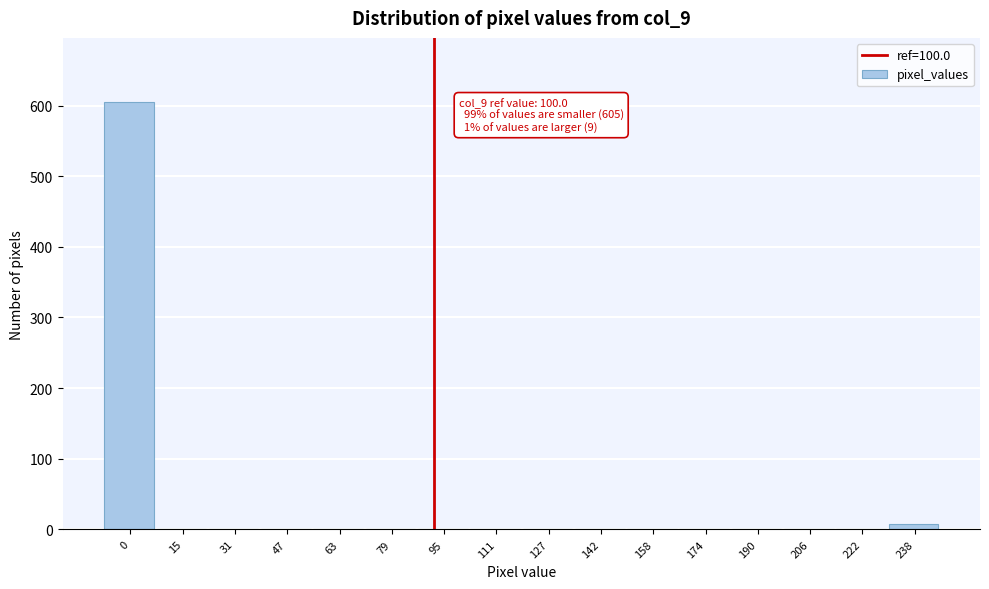

What is the sum of all values?

614